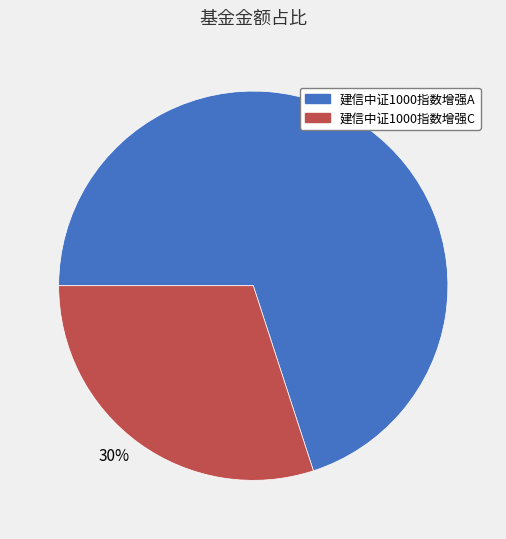

What is the majority slice?

70%